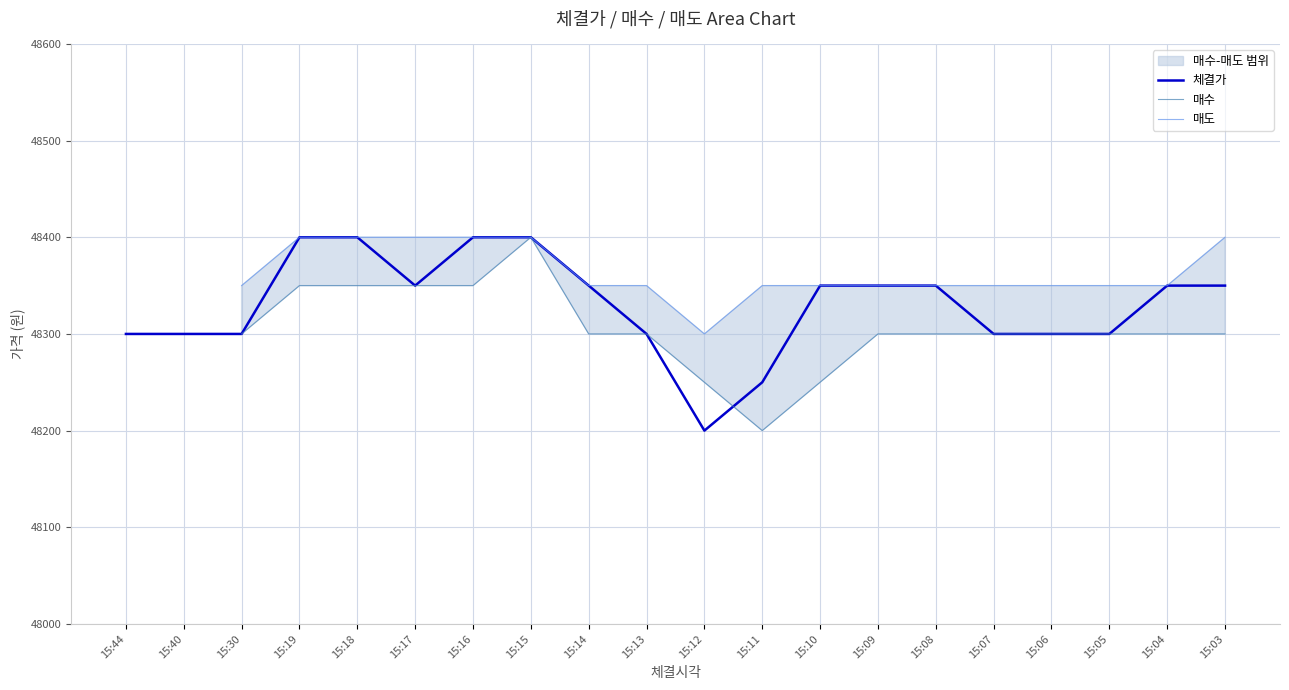

The value of 매수 at 15:44 is 48300.0. True or false?

True